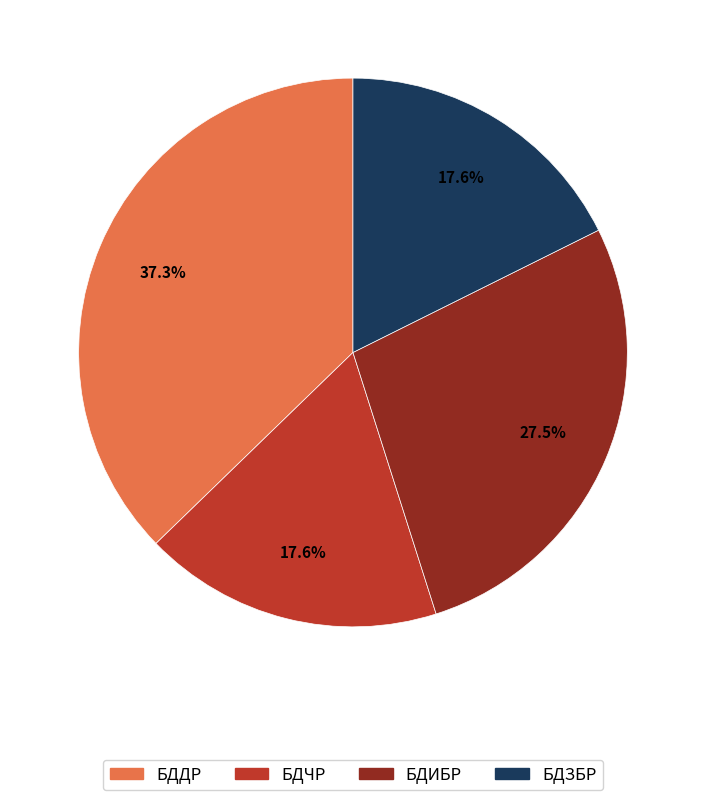

What is the ratio of the value at БДИБР to the value at БДДР?

0.7